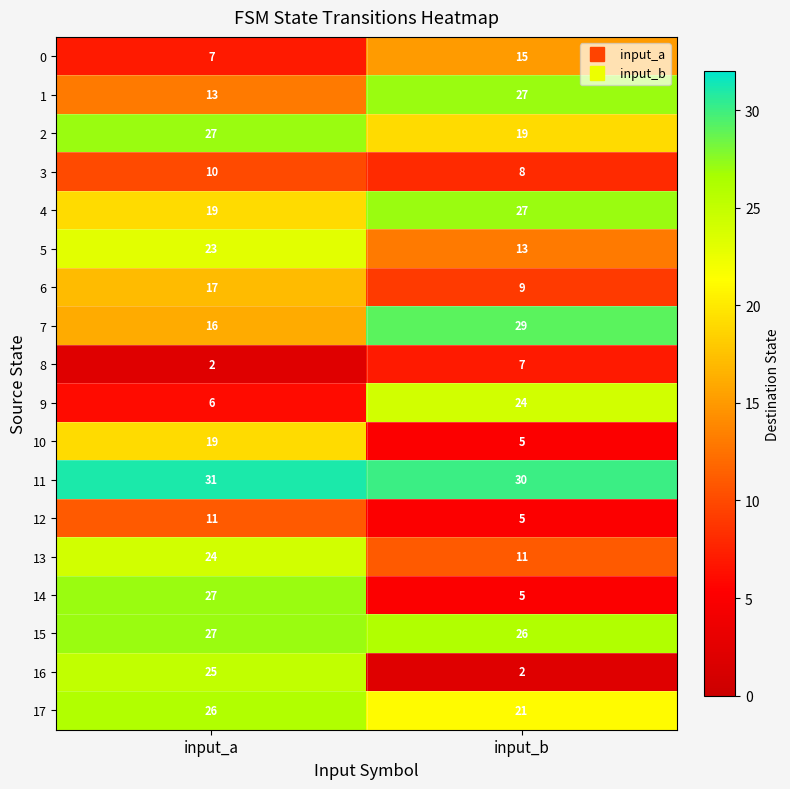

At which category is the sum across all series the highest?

input_a